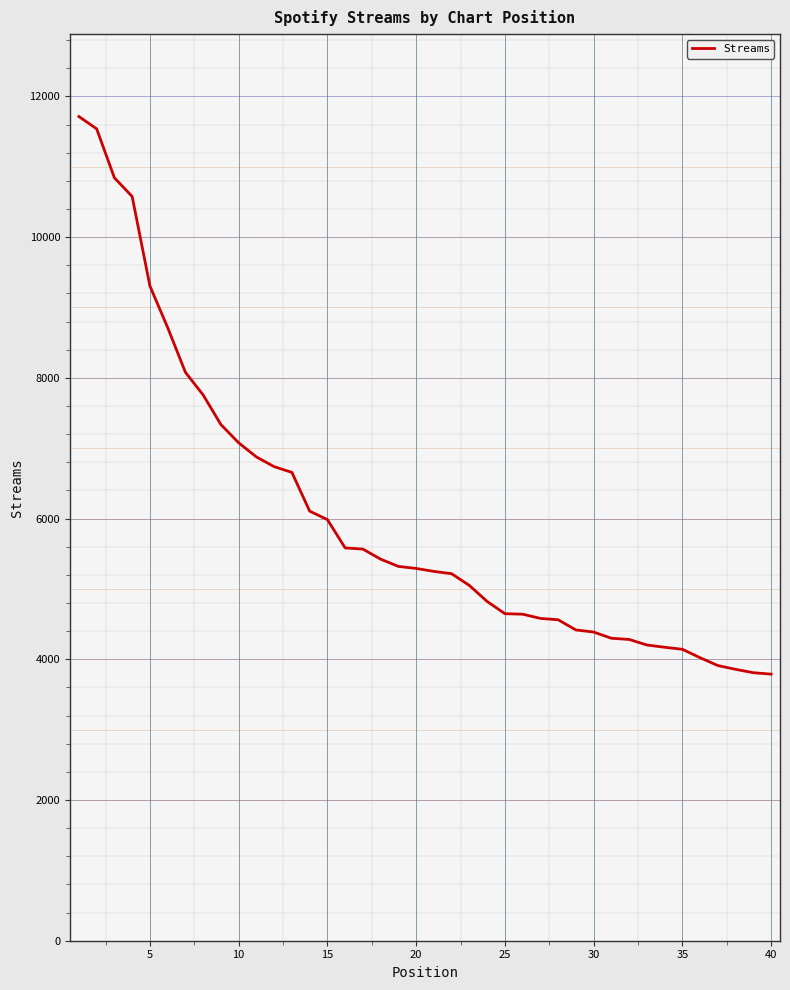

What is the smallest value displayed?

3789